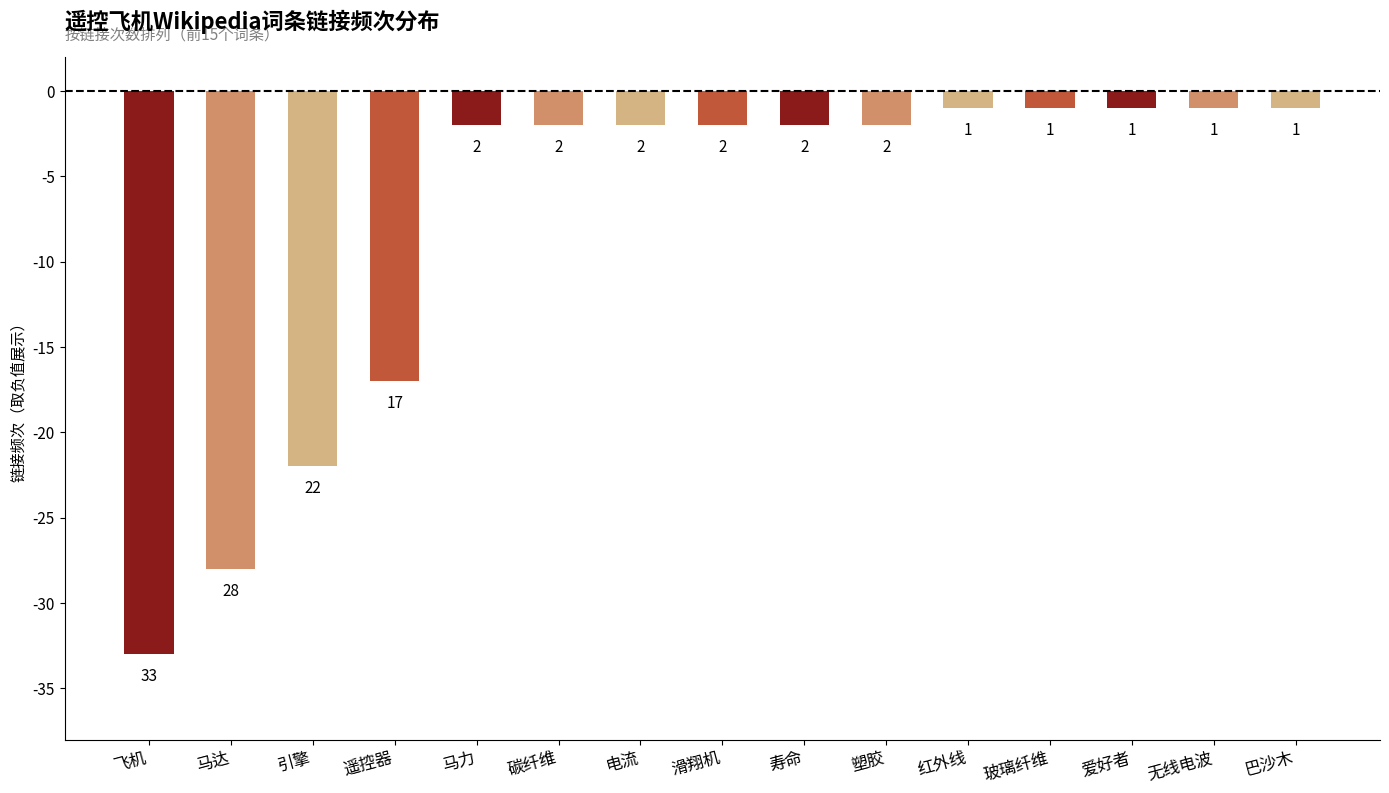

Reading left to right, what are all the values shown in this chart?

飞机=-33	马达=-28	引擎=-22	遥控器=-17	马力=-2	碳纤维=-2	电流=-2	滑翔机=-2	寿命=-2	塑胶=-2	红外线=-1	玻璃纤维=-1	爱好者=-1	无线电波=-1	巴沙木=-1